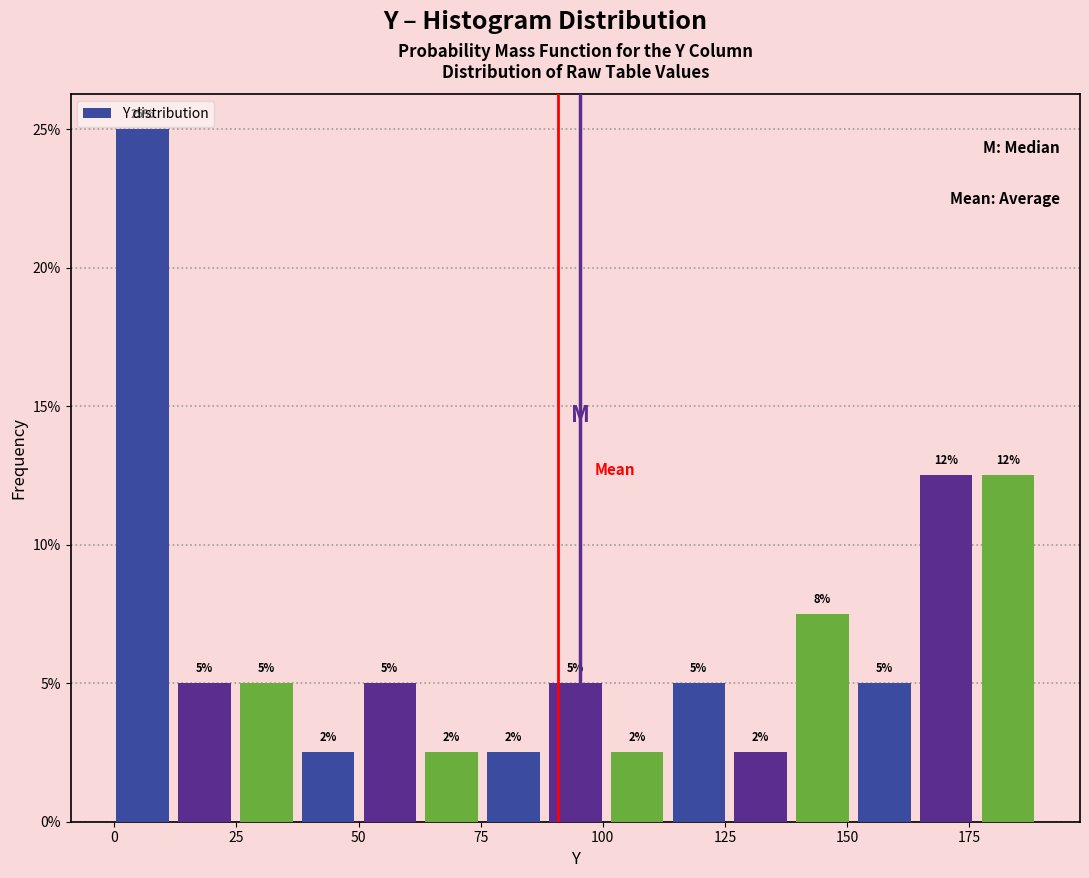

Around what value on the x-axis is the tallest bar? Give the approximate position of its centre, as read against the axis.

5